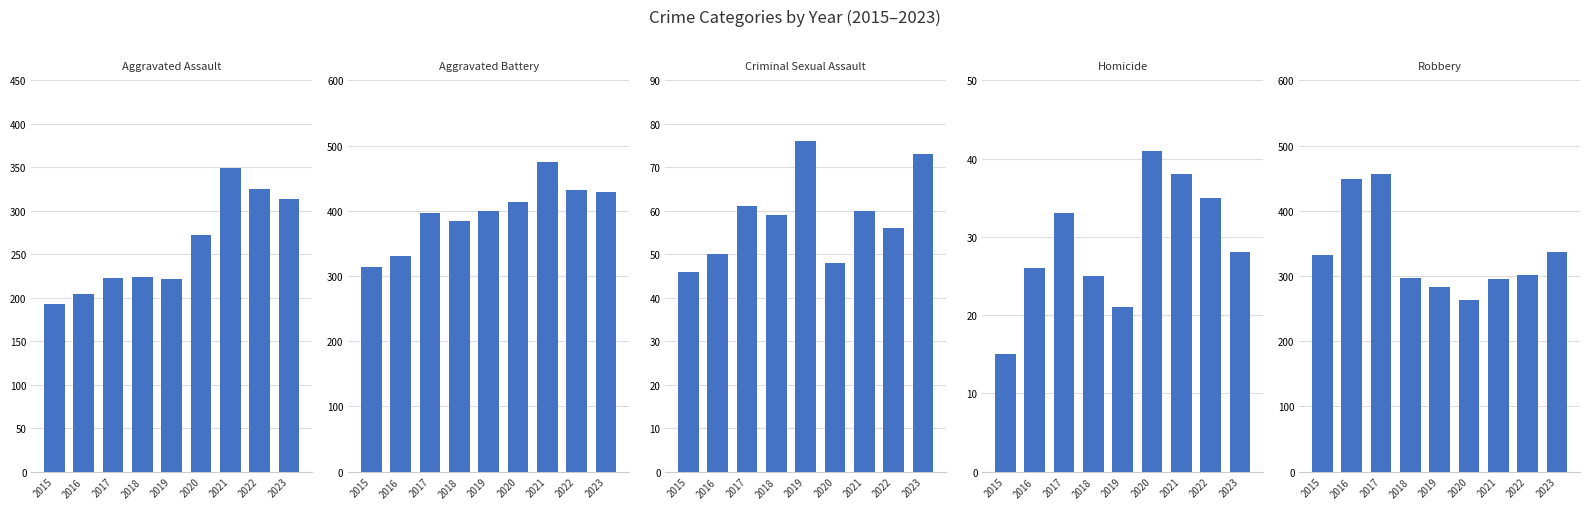

Rank the series by their maximum value, from highest to lowest.

Aggravated Battery, Robbery, Aggravated Assault, Criminal Sexual Assault, Homicide